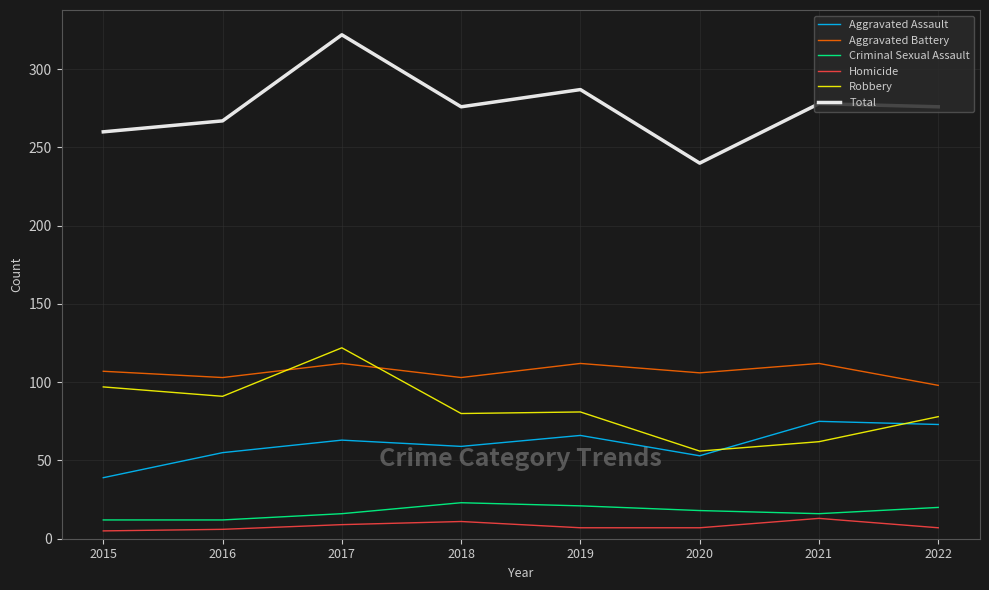

True or false: Criminal Sexual Assault and Aggravated Battery cross at least once.

False